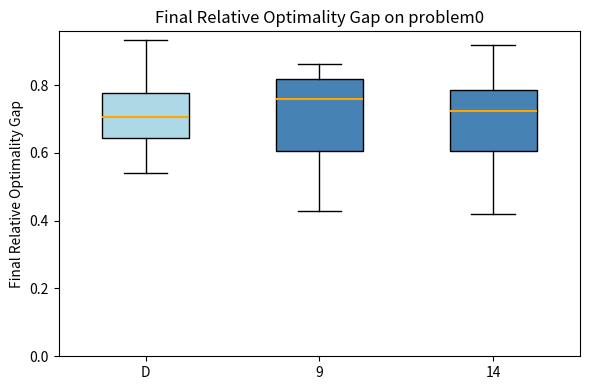

Reading left to right, read every box against the y-axis: the position of its median line, the range the box covers, and the ends of its whiskers. The values are not printed on the chart, so give them approximately, as read against the axis.

D: median 0.70, box 0.64 to 0.78, whiskers 0.54 to 0.94
9: median 0.76, box 0.60 to 0.82, whiskers 0.42 to 0.86
14: median 0.72, box 0.60 to 0.78, whiskers 0.42 to 0.92